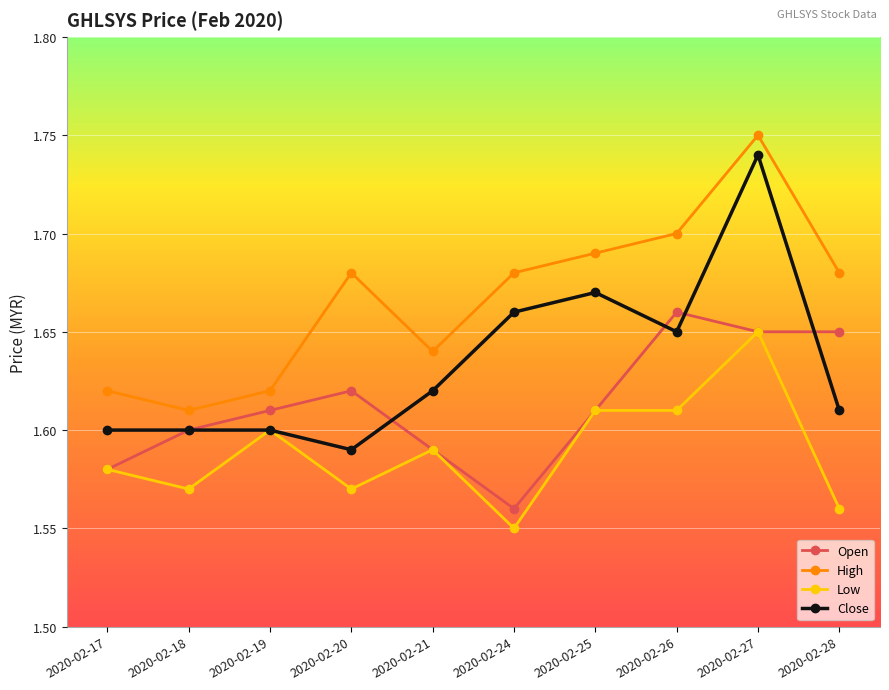

True or false: High has more than 1 points higher than both neighbors.

True